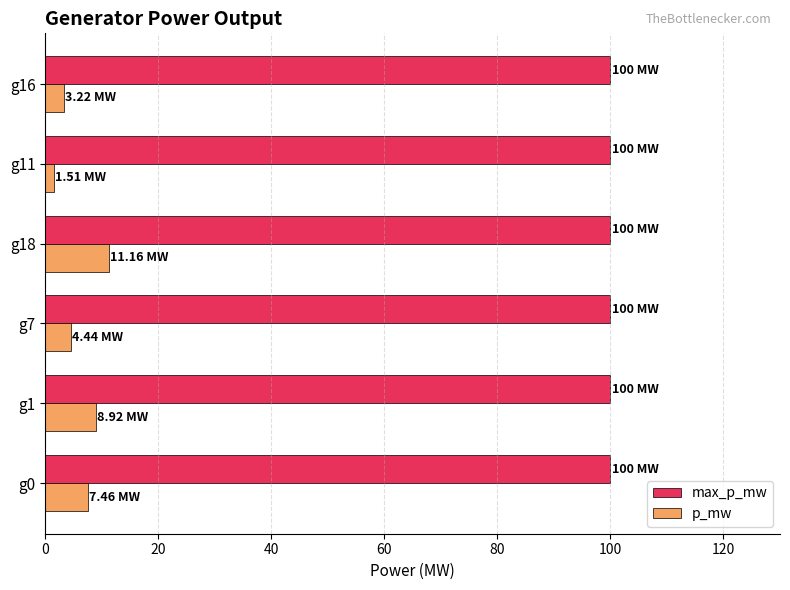

Rank the series by their average value, from highest to lowest.

max_p_mw, p_mw